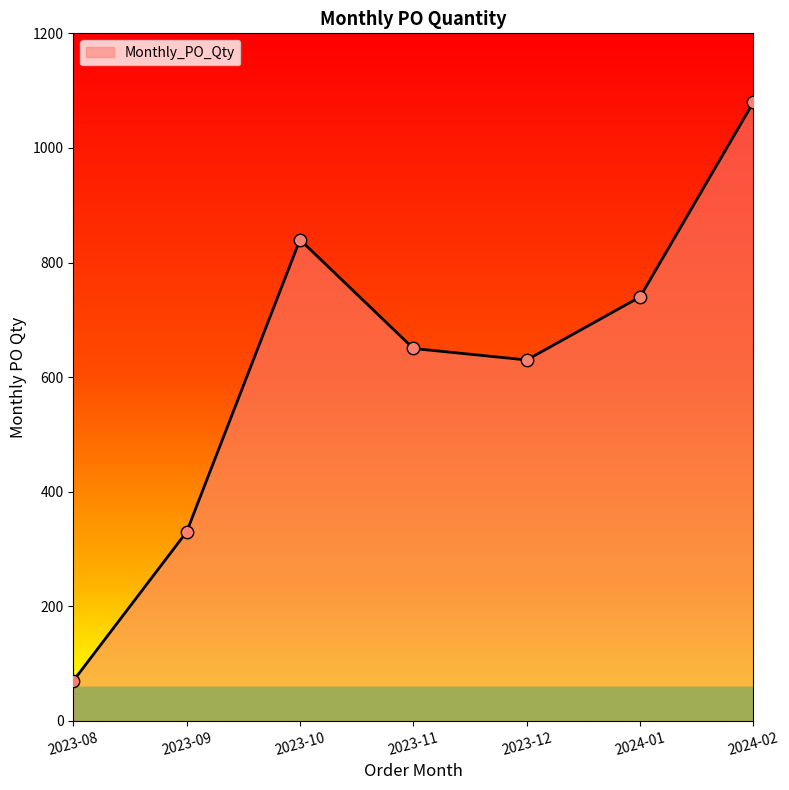

Between 2023-10 and 2023-11, which is larger?

2023-10